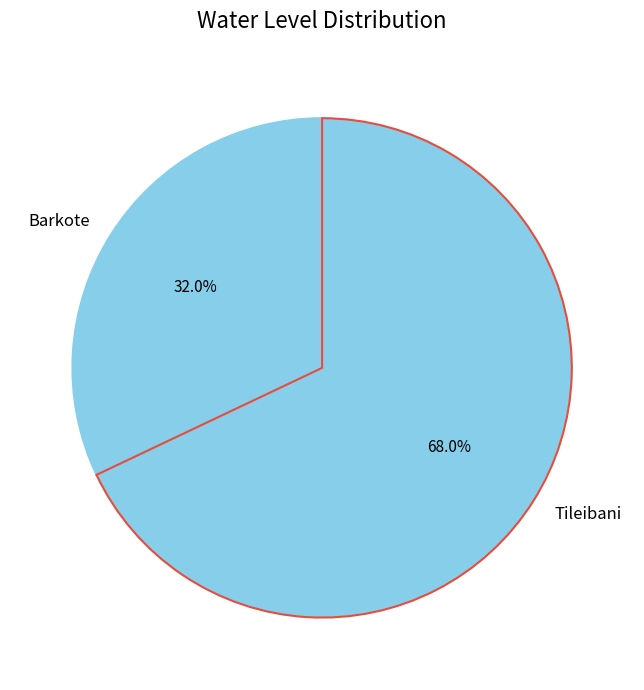

What is the smallest slice in the pie chart?

Barkote